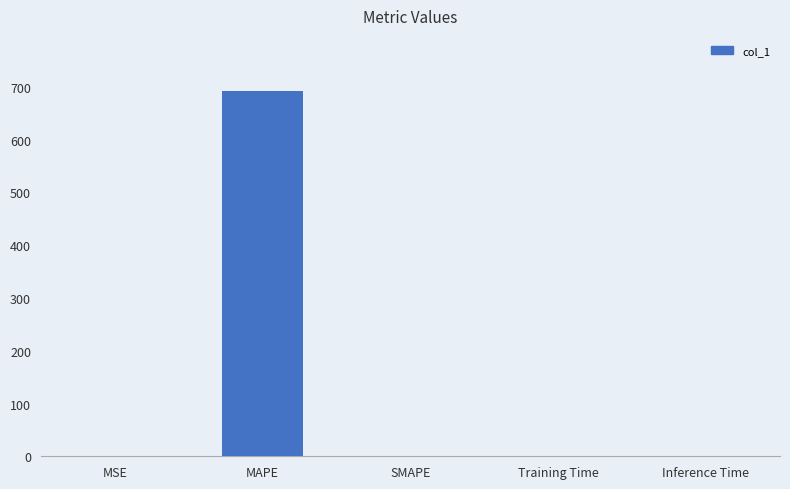

What is the maximum value shown in the chart?

692.7